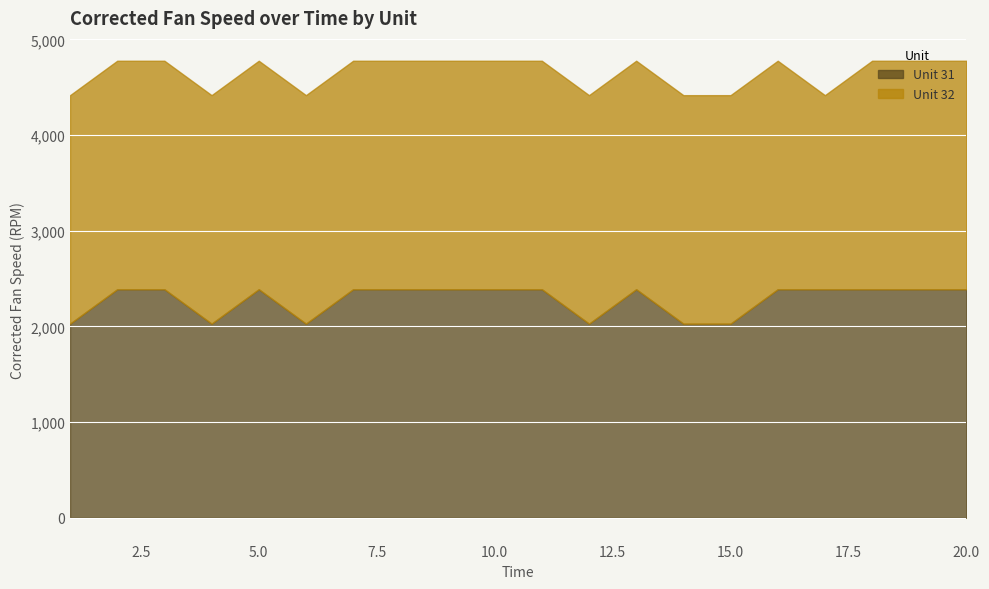

What is the value of the Unit 32 point at the 16th from the left?

2388.1